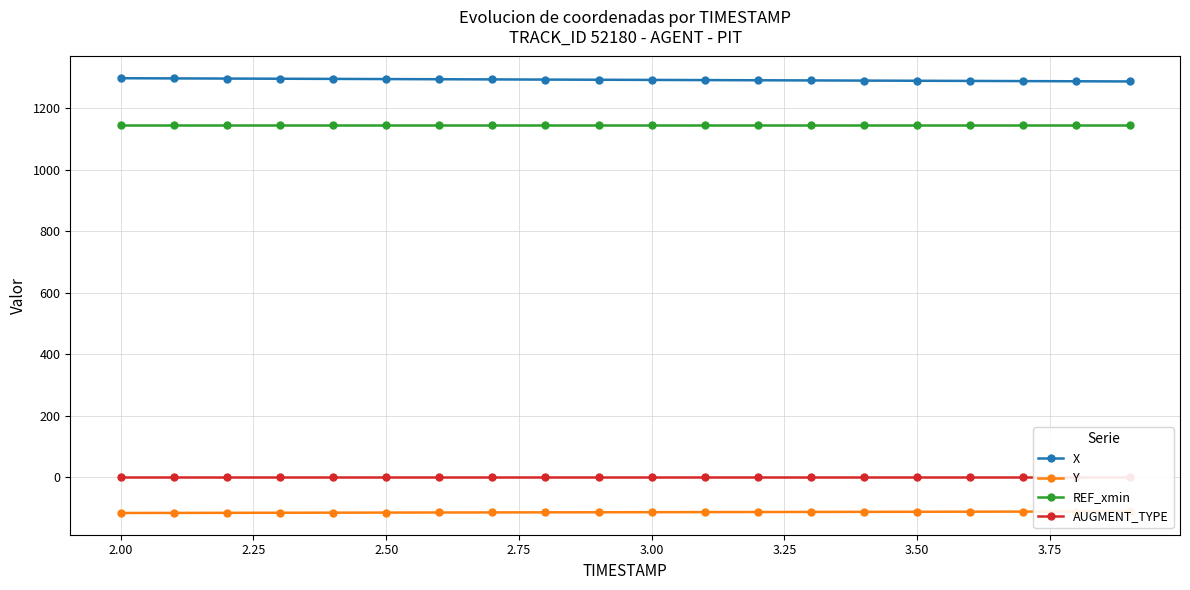

True or false: REF_xmin and X intersect in this chart.

False